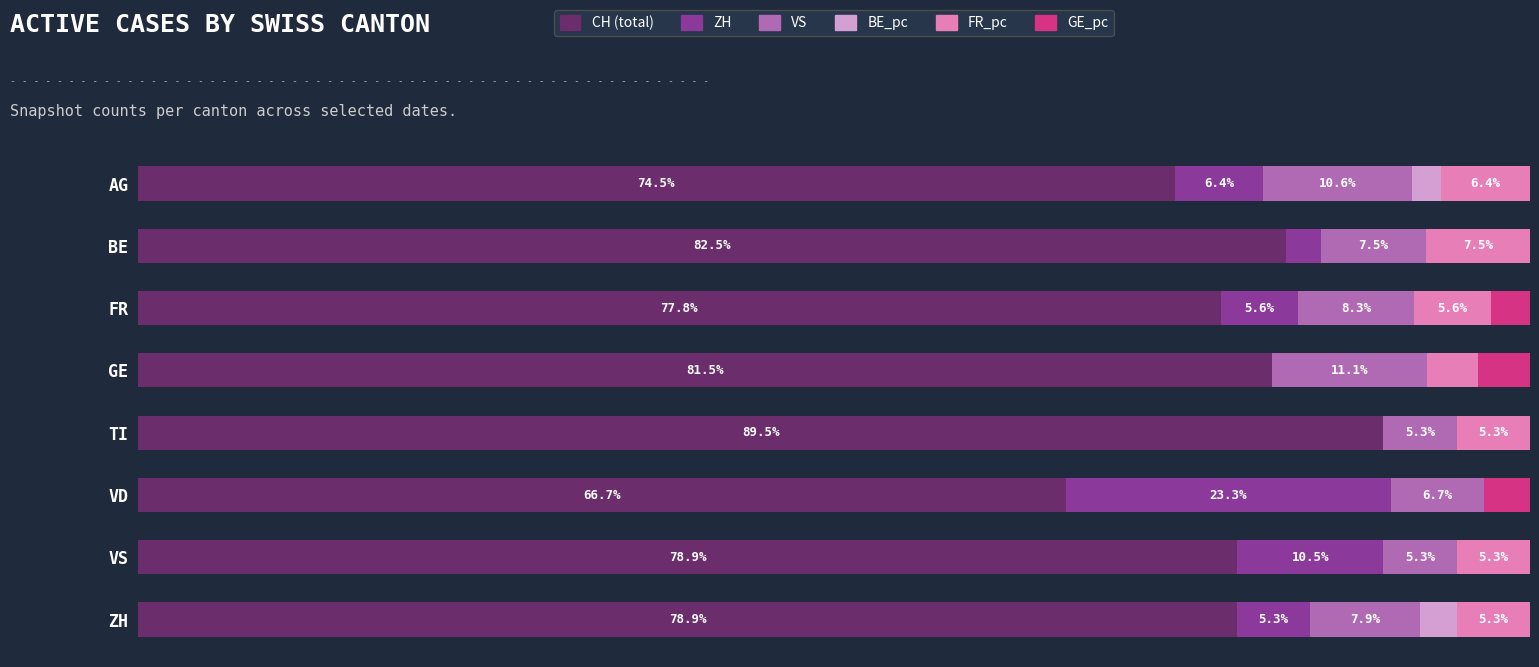

Which category has the highest value in the CH (total) series?

TI